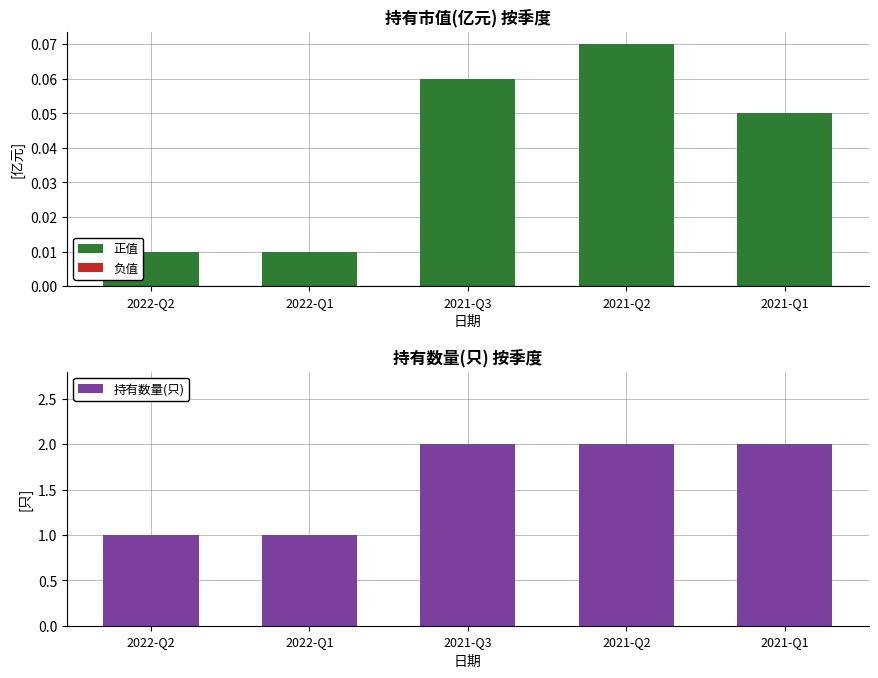

What is the difference between the highest and lowest values at 2022-Q2?

1.0